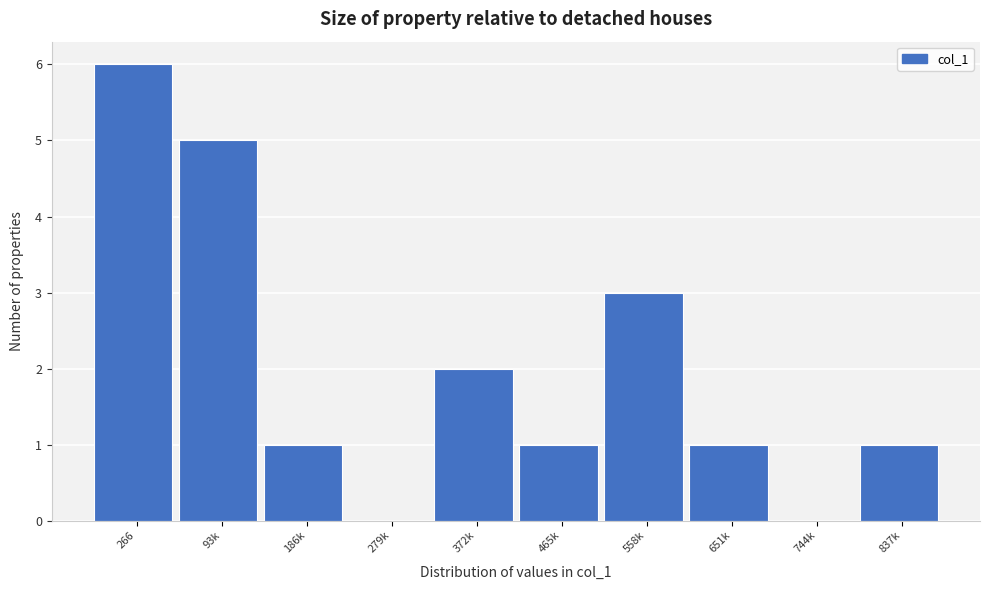

Reading left to right, transcribe all the data shown in this chart.

266=6	93k=5	186k=1	279k=0	372k=2	465k=1	558k=3	651k=1	744k=0	837k=1